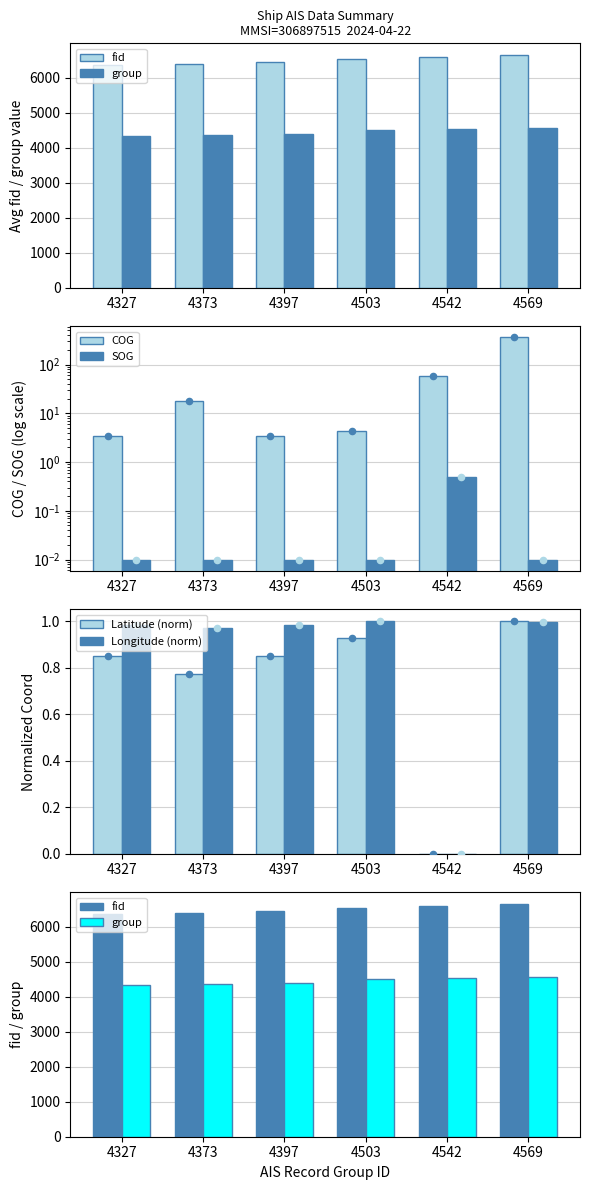

Which series contains the lowest Y value?

Latitude (norm)